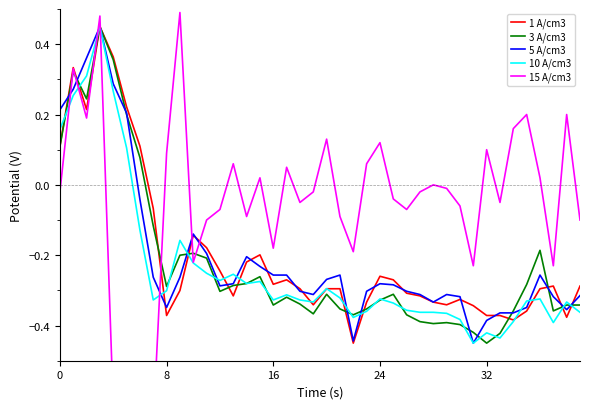

What is the smallest value displayed?

-0.8